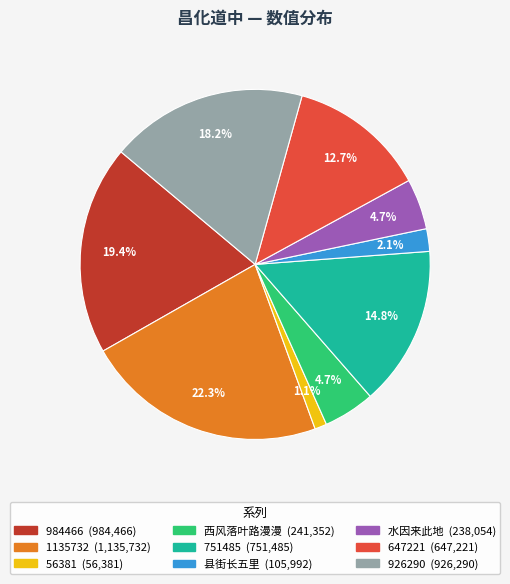

Is there a majority slice in this chart?

No